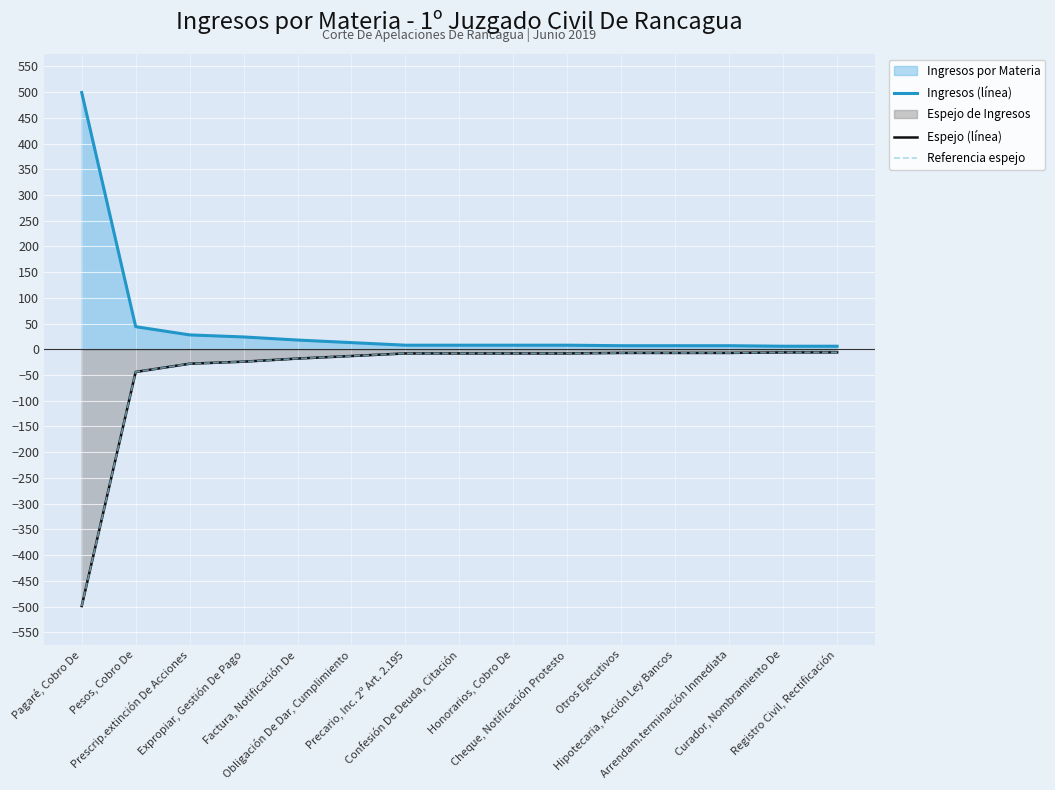

At which label is Ingresos (línea) closest to 252?

Pesos, Cobro De